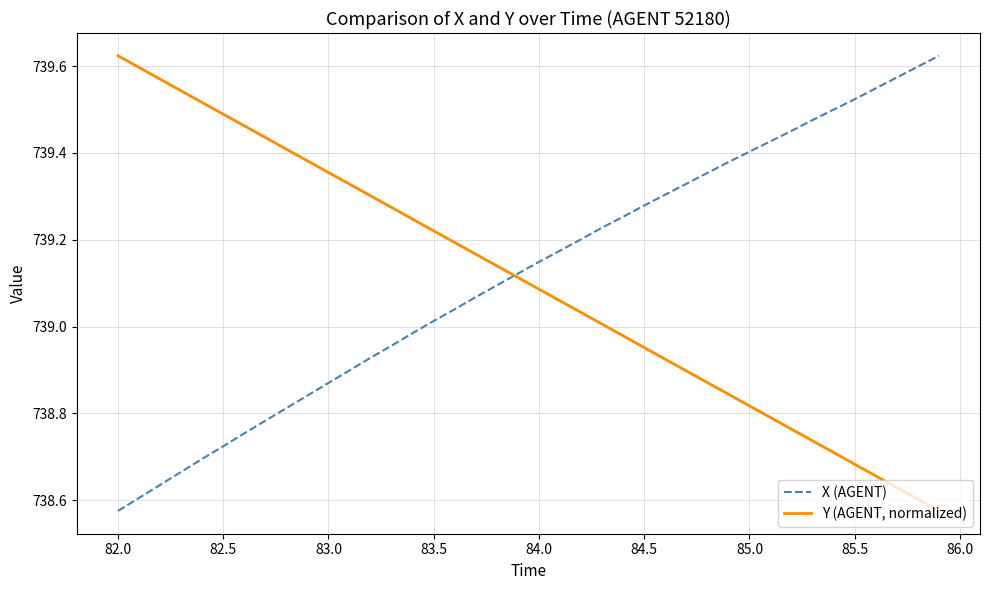

List the series in order of their overall mean, highest first.

X (AGENT), Y (AGENT, normalized)